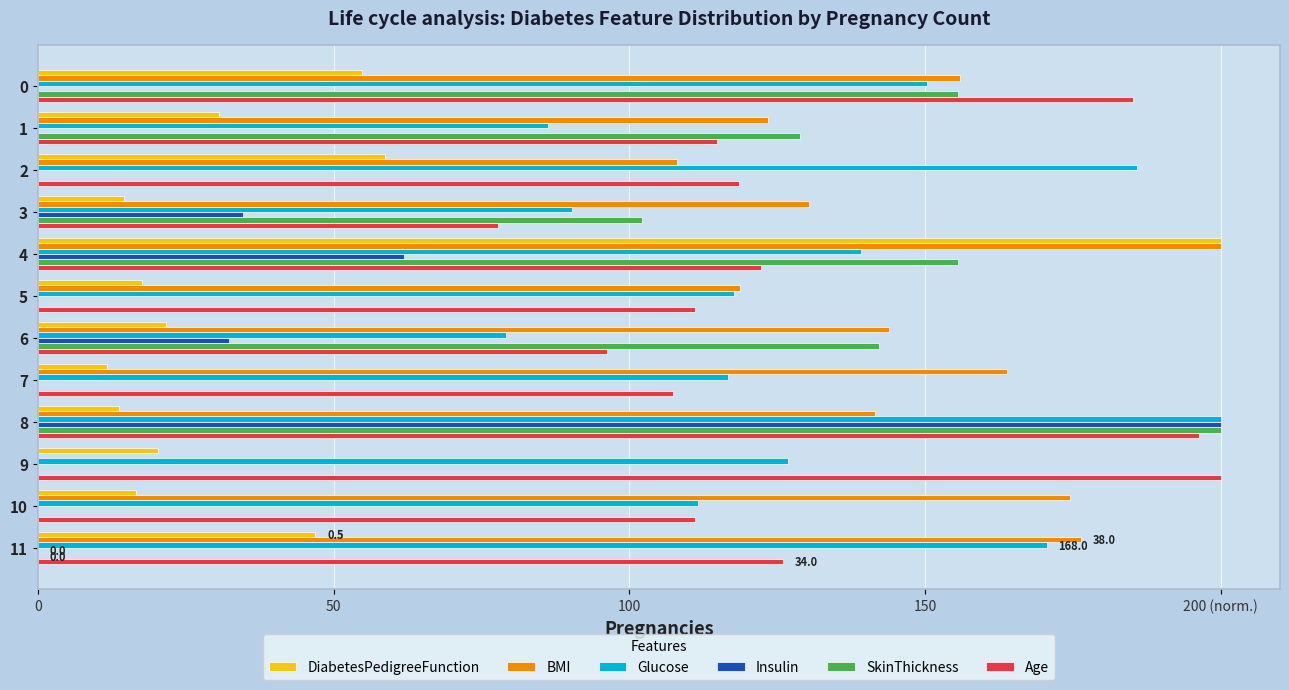

Rank the series by their maximum value, from highest to lowest.

DiabetesPedigreeFunction, BMI, Glucose, Insulin, SkinThickness, Age